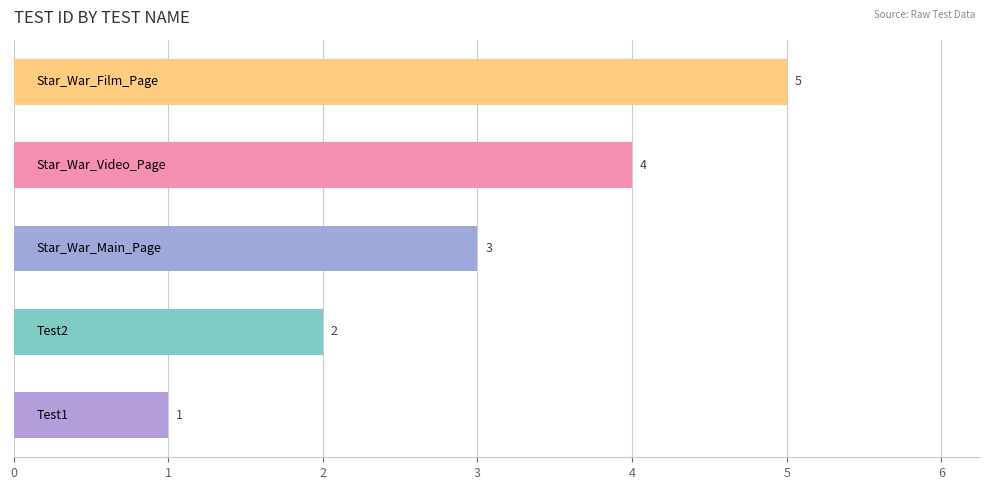

What is the difference between the second highest and minimum values?

3